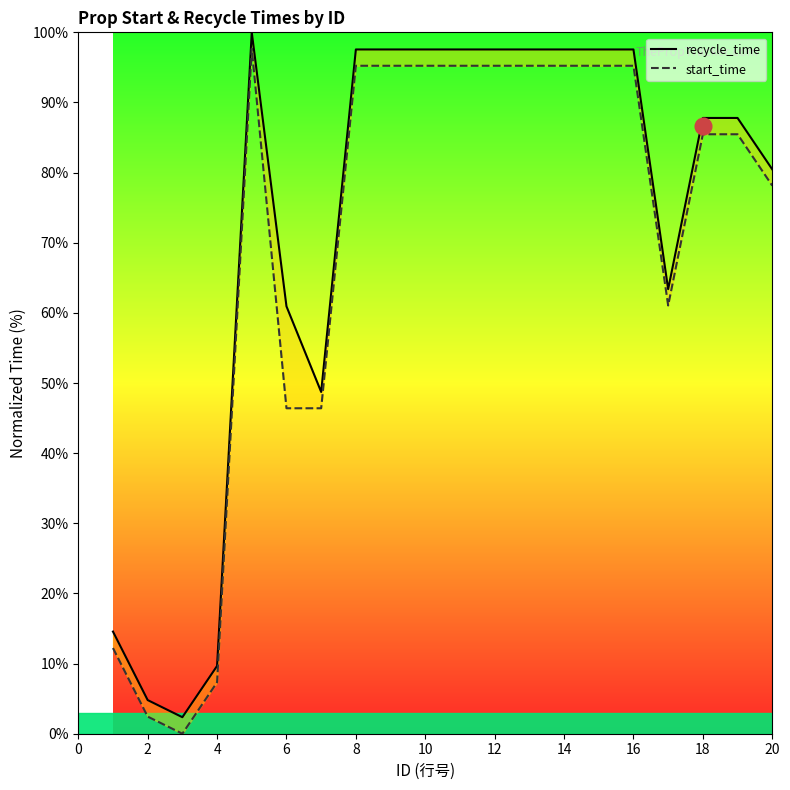

True or false: start_time and recycle_time intersect in this chart.

False